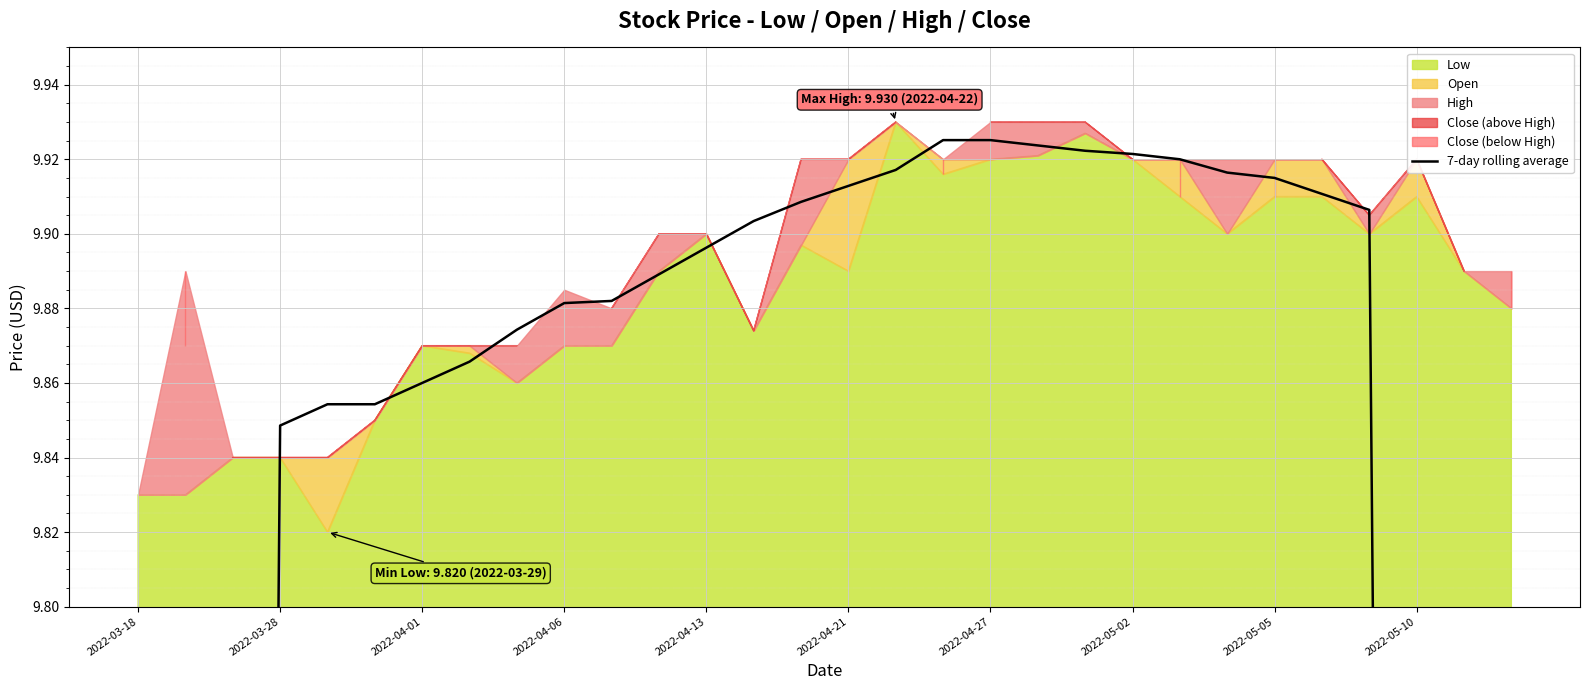

The chart shows a value of 3.0 at 2022-04-27. True or false?

False